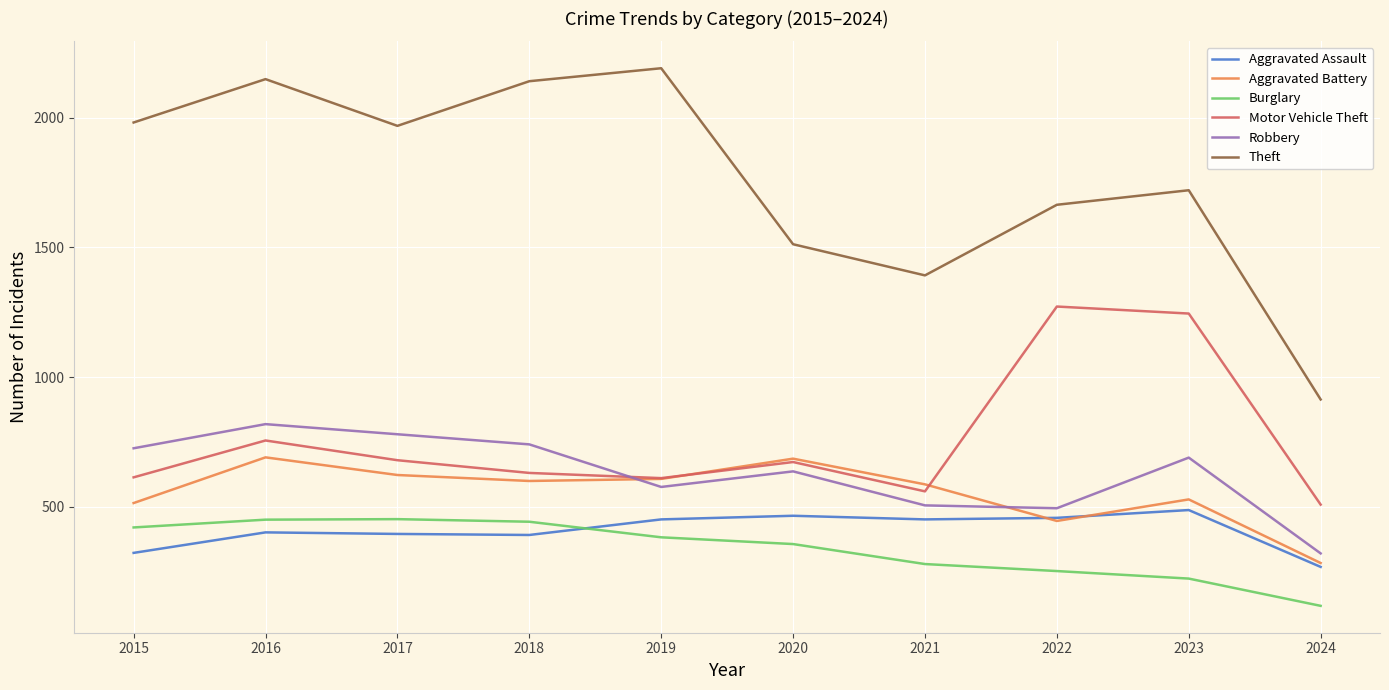

Where is Theft nearest to the value 1552?

2020